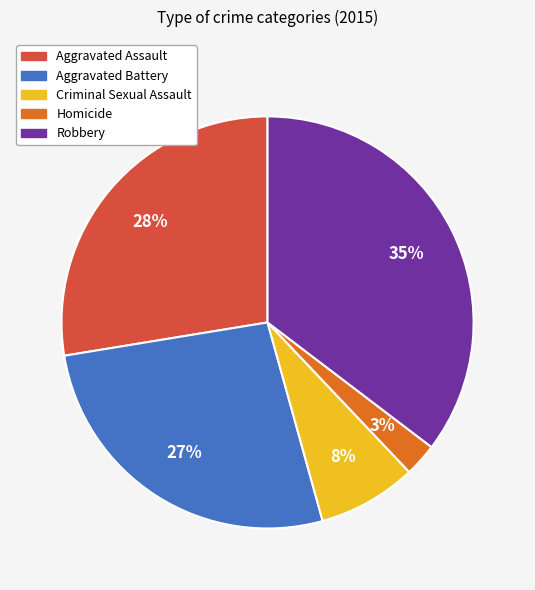

Is there a majority slice in this chart?

No